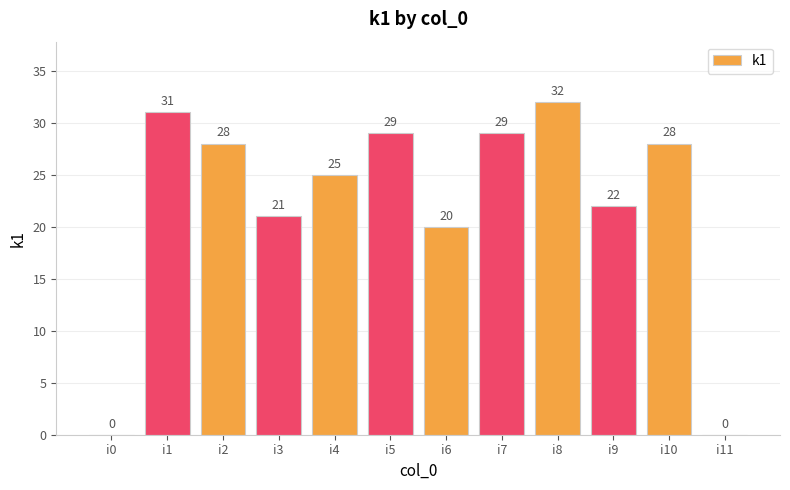

Approximately how many times larger is the value at i9 compared to i4?

0.9